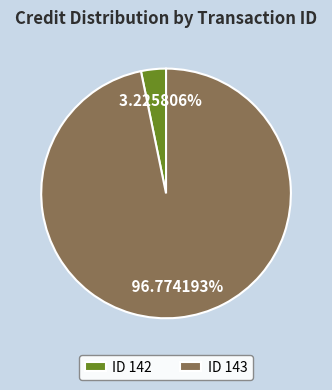

Which has a higher value, ID 143 or ID 142?

ID 143